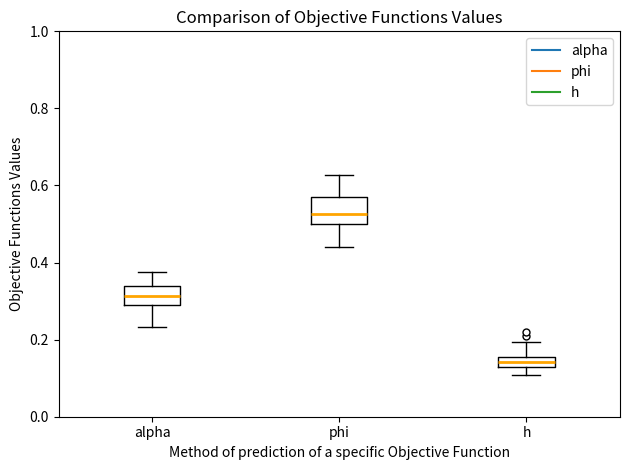

Which box has the lowest median line?

h